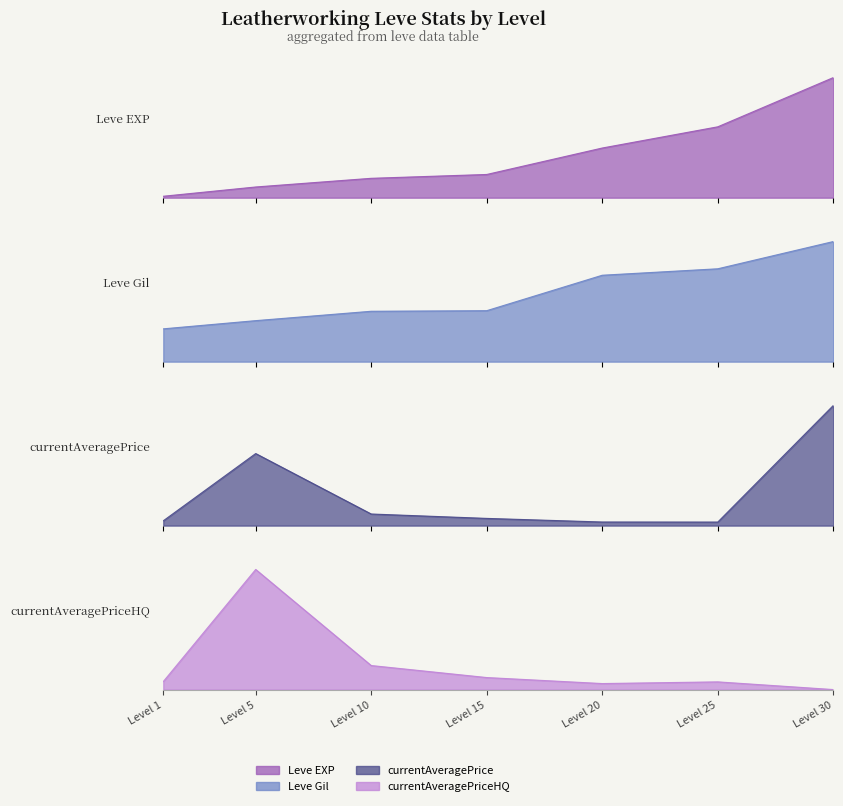

What is the total value across all series at Level 1?

0.4